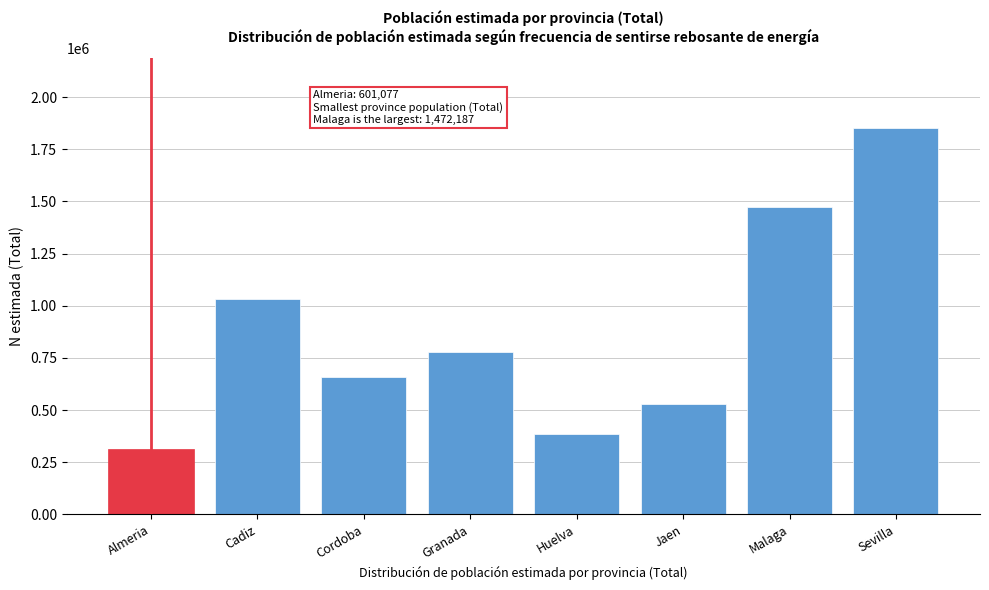

Reading left to right, transcribe all the data shown in this chart.

Almeria=311443	Cadiz=1031701	Cordoba=660623	Granada=778888	Huelva=385204	Jaen=526692	Malaga=1472187	Sevilla=1852489